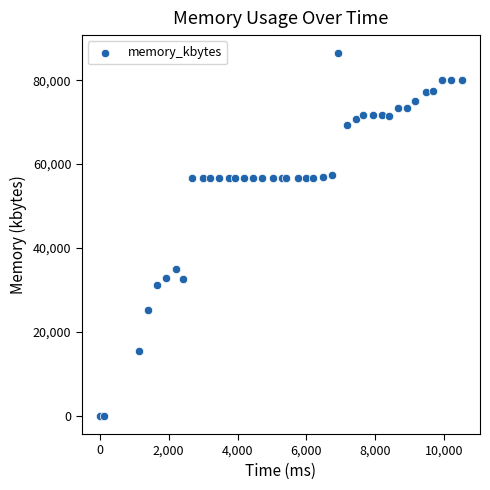

What Y value in the scatter plot is closest to 43208?

34896